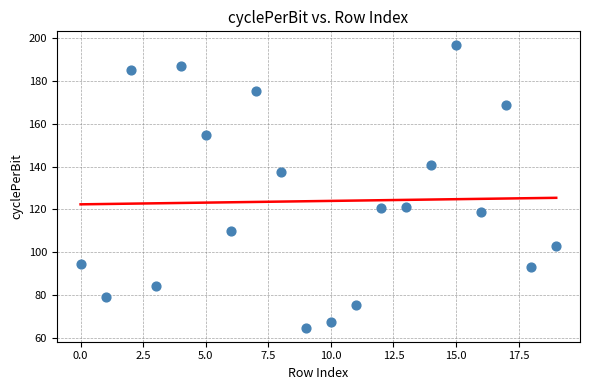

What Y value in the scatter plot is closest to 130?

137.4